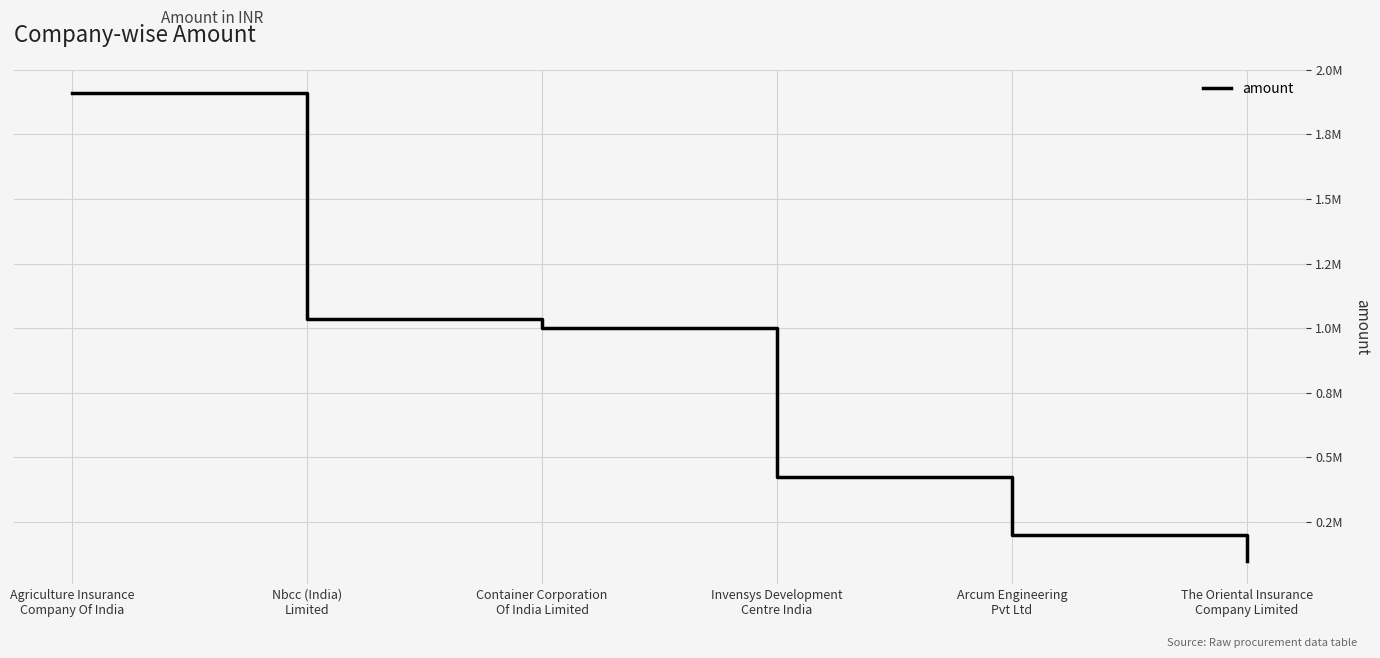

The value at Agriculture Insurance
Company Of India is 1910000. True or false?

True